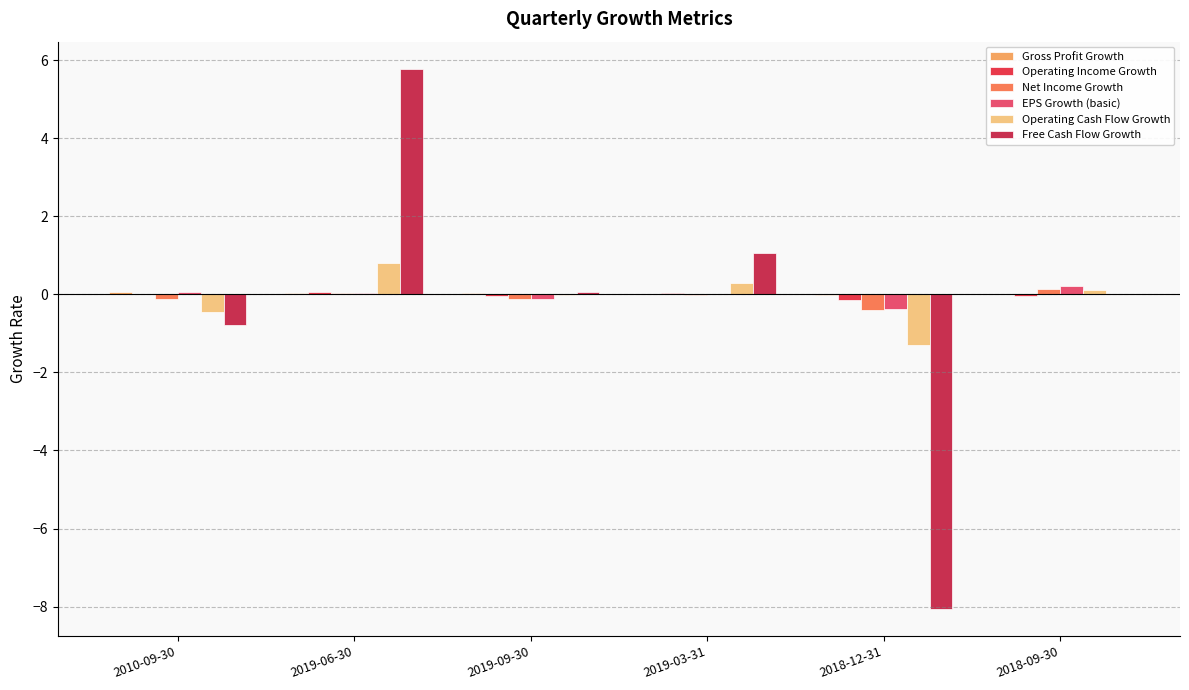

Reading right to left, what are all the values shown in this chart?

Gross Profit Growth: 0.0	-0.0	0.0	0.0	0.0	0.1
Operating Income Growth: -0.0	-0.1	0.0	-0.0	0.1	0.0
Net Income Growth: 0.1	-0.4	-0.0	-0.1	0.0	-0.1
EPS Growth (basic): 0.2	-0.4	0.0	-0.1	0.0	0.1
Operating Cash Flow Growth: 0.1	-1.3	0.3	-0.0	0.8	-0.4
Free Cash Flow Growth: 0.0	-8.1	1.1	0.1	5.8	-0.8